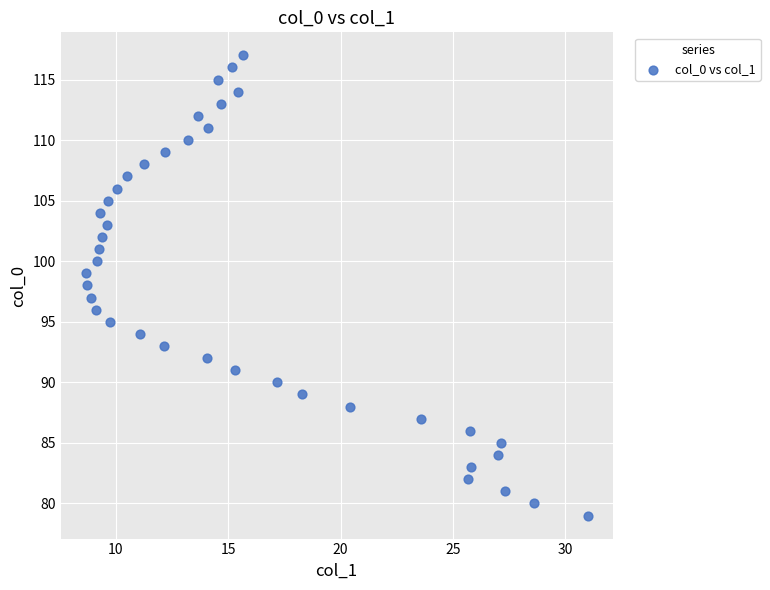

What is the range of Y values (max minus min)?

38